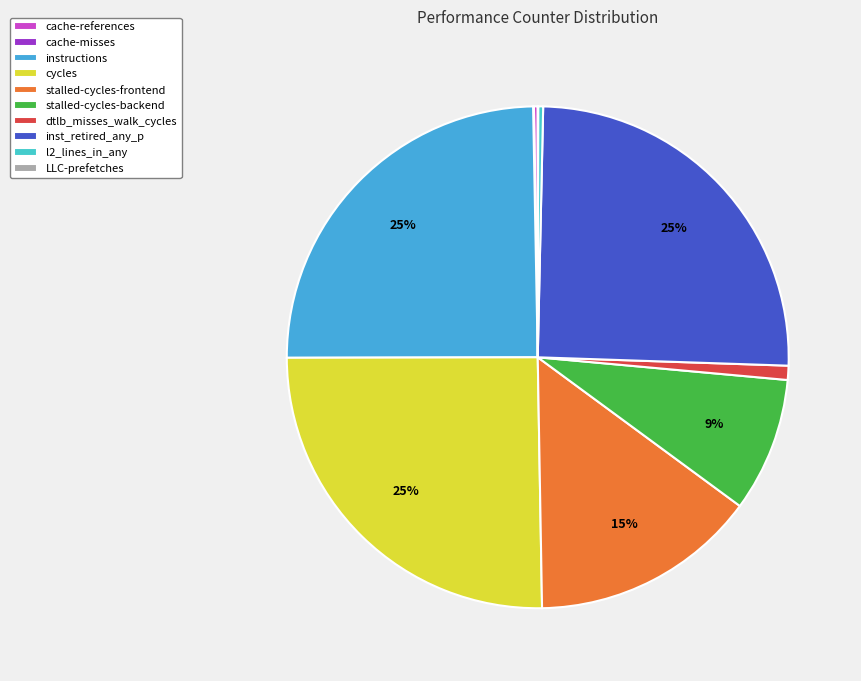

What percentage do stalled-cycles-backend and instructions together represent?

33.4%